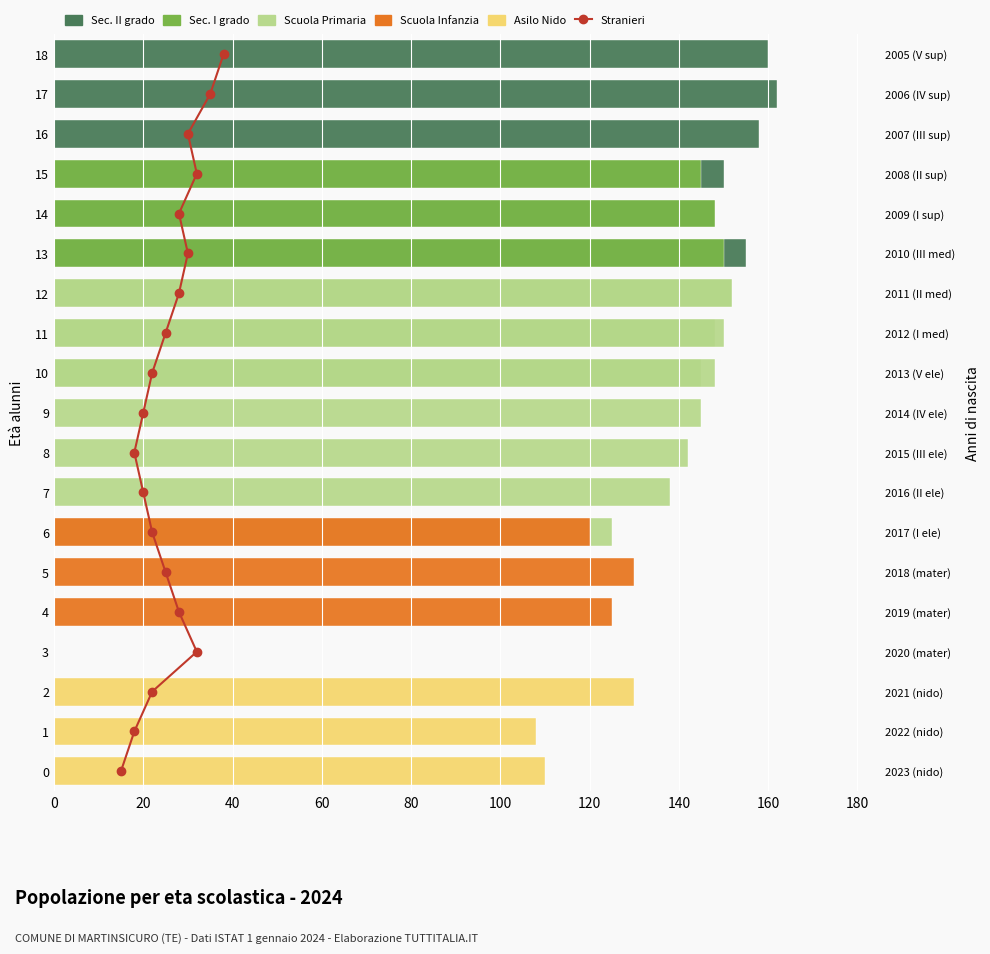

The value of Scuola Infanzia at 7 is -41. True or false?

False